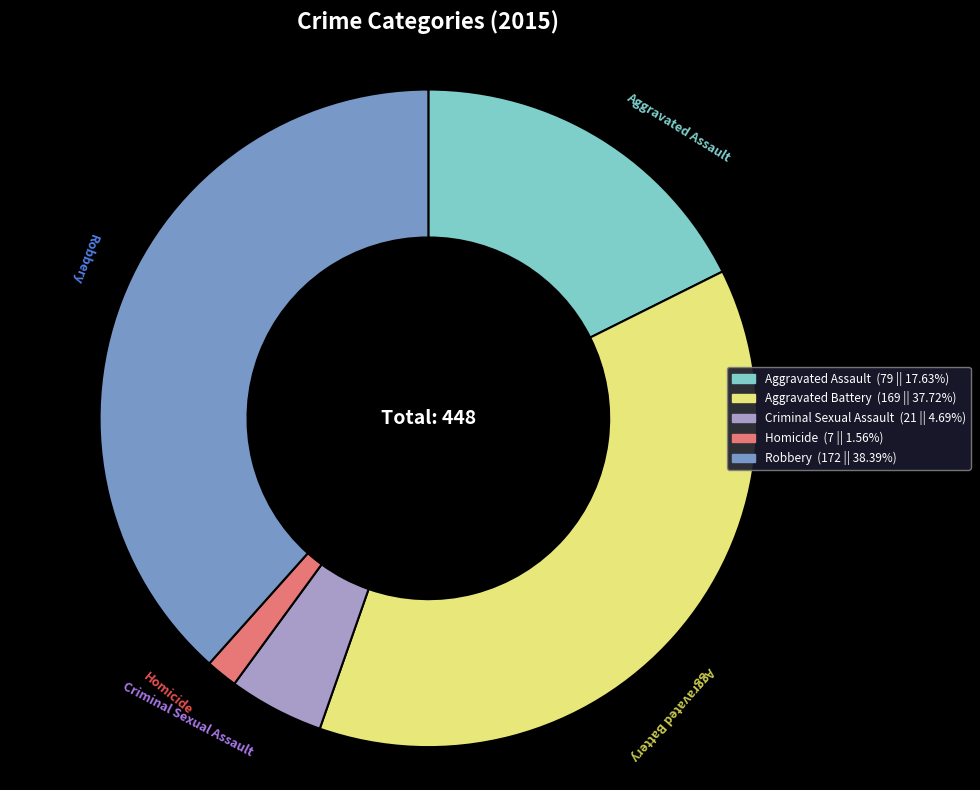

Do Aggravated Assault and Robbery together represent more than half of the pie?

Yes